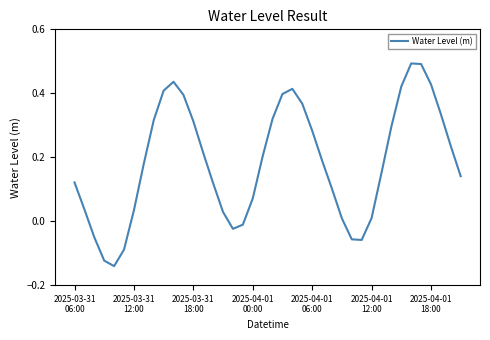

What is the difference between the maximum and minimum values?

0.6